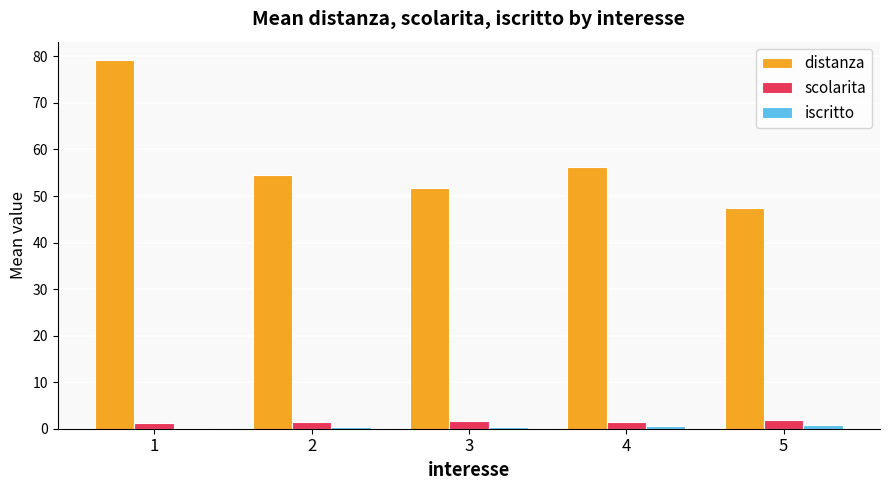

True or false: distanza has a value of 51.7 at 3.

True